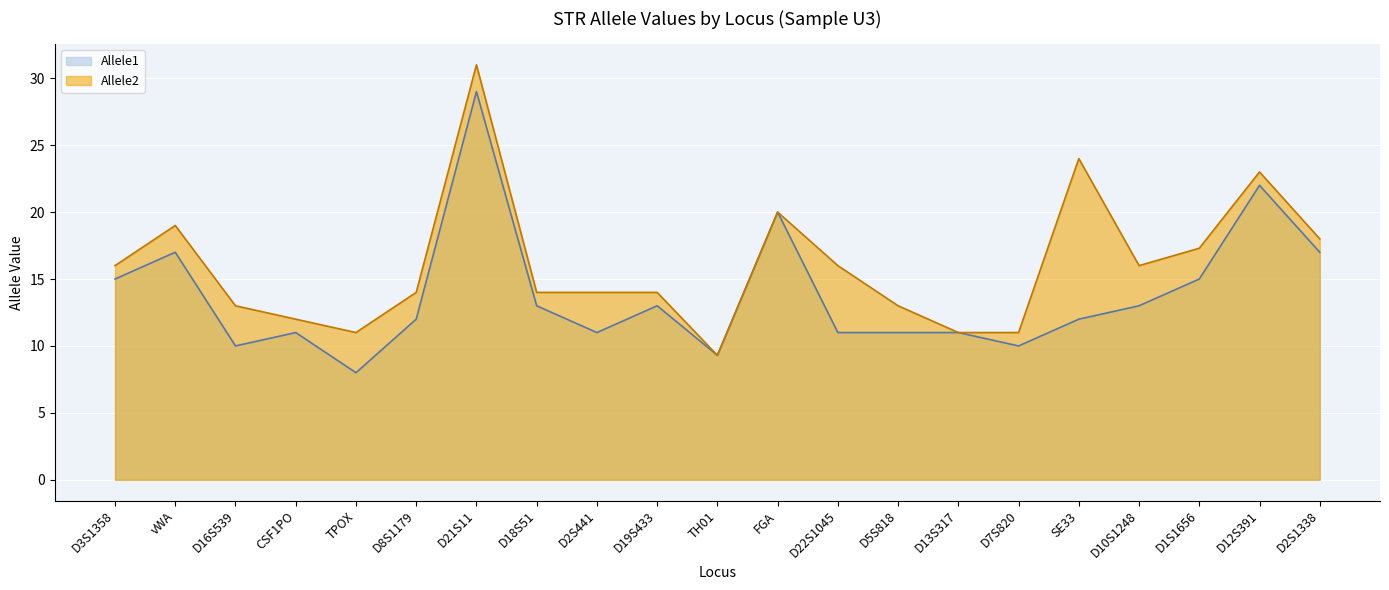

True or false: Allele2 and Allele1 cross at least once.

False